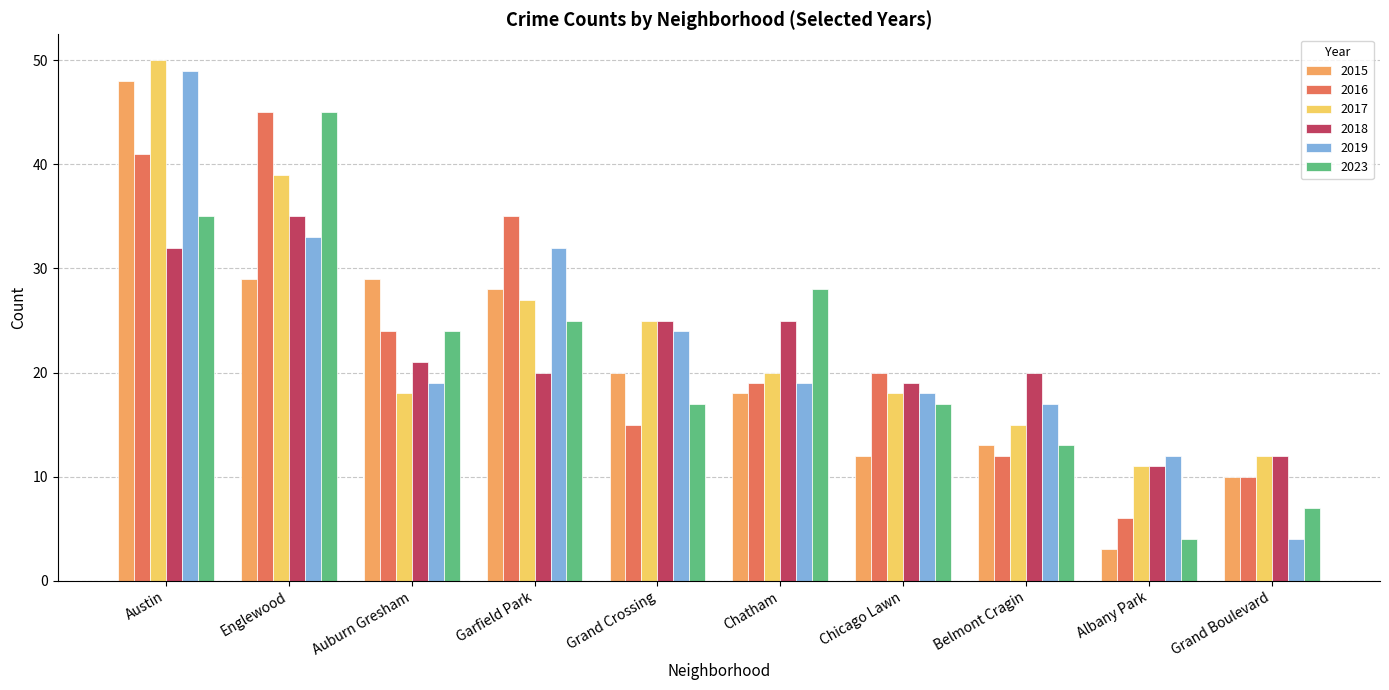

Which series changed the most between Chatham and Grand Boulevard?

2023